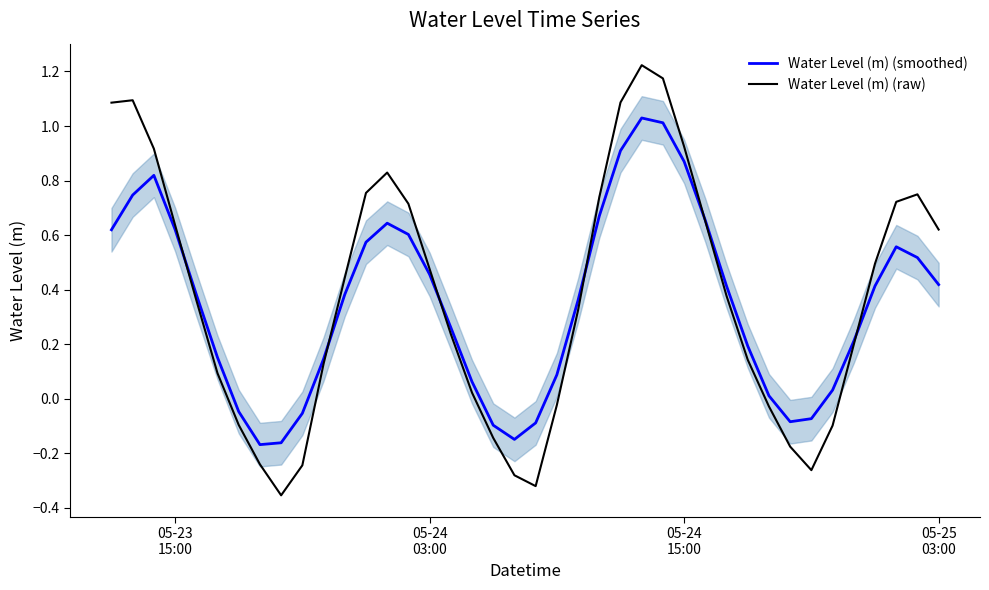

At which label does Water Level (m) (smoothed) first exceed 0?

05-23
15:00